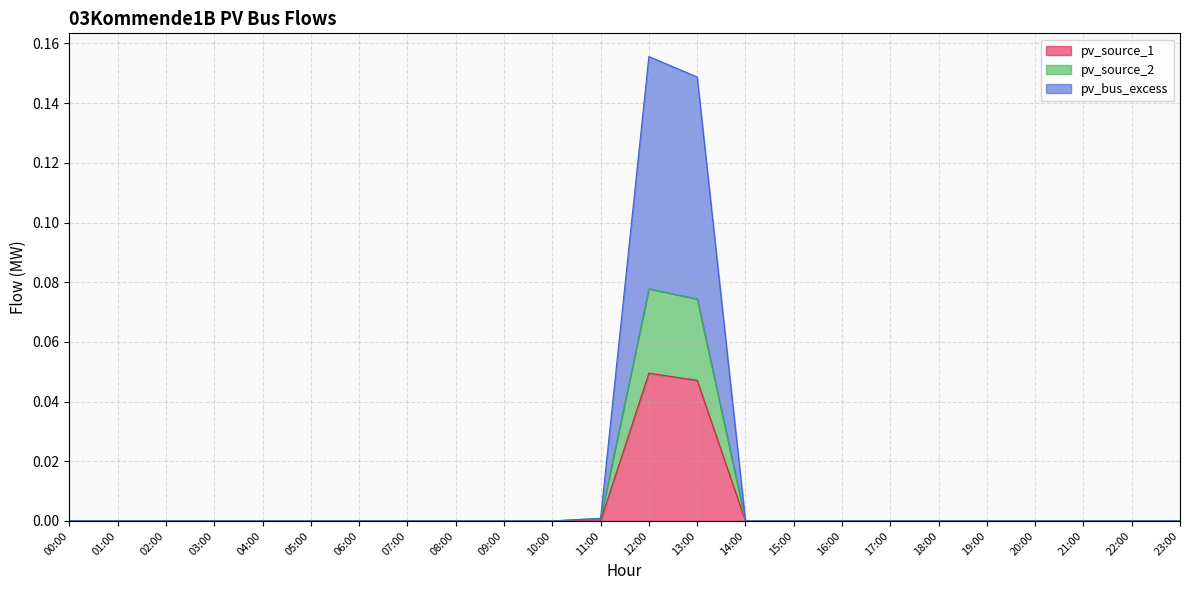

What is the label of the 2nd point from the right?

22:00